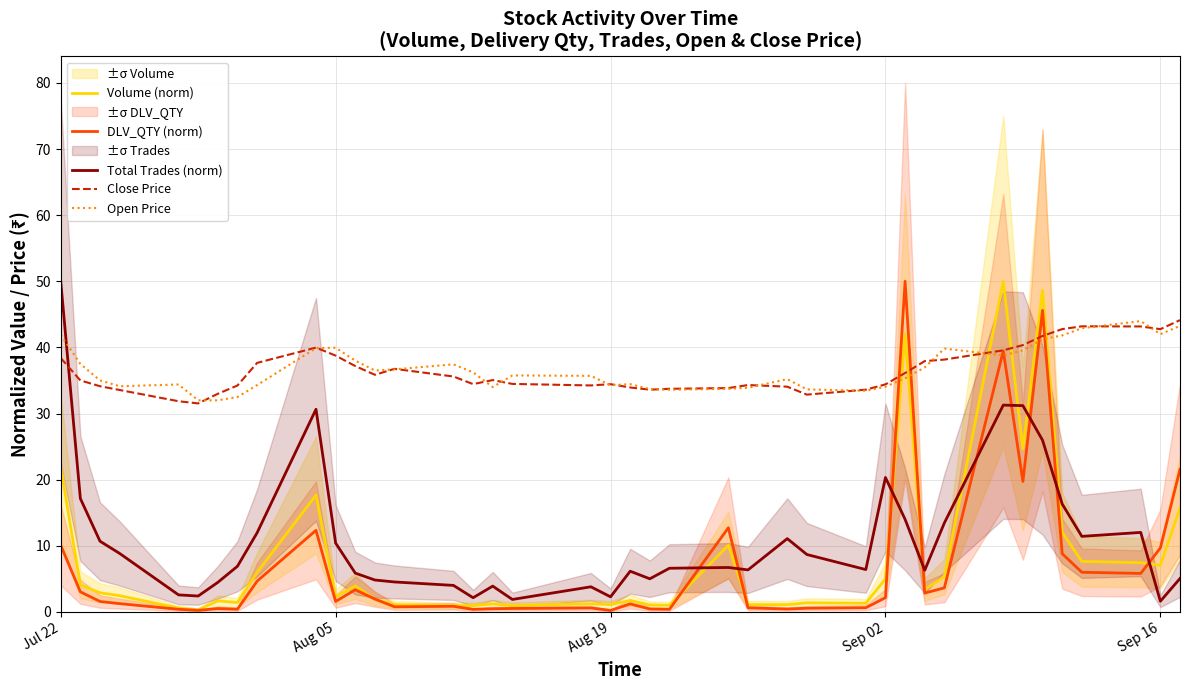

Which series has the largest range (max minus min)?

DLV_QTY (norm)